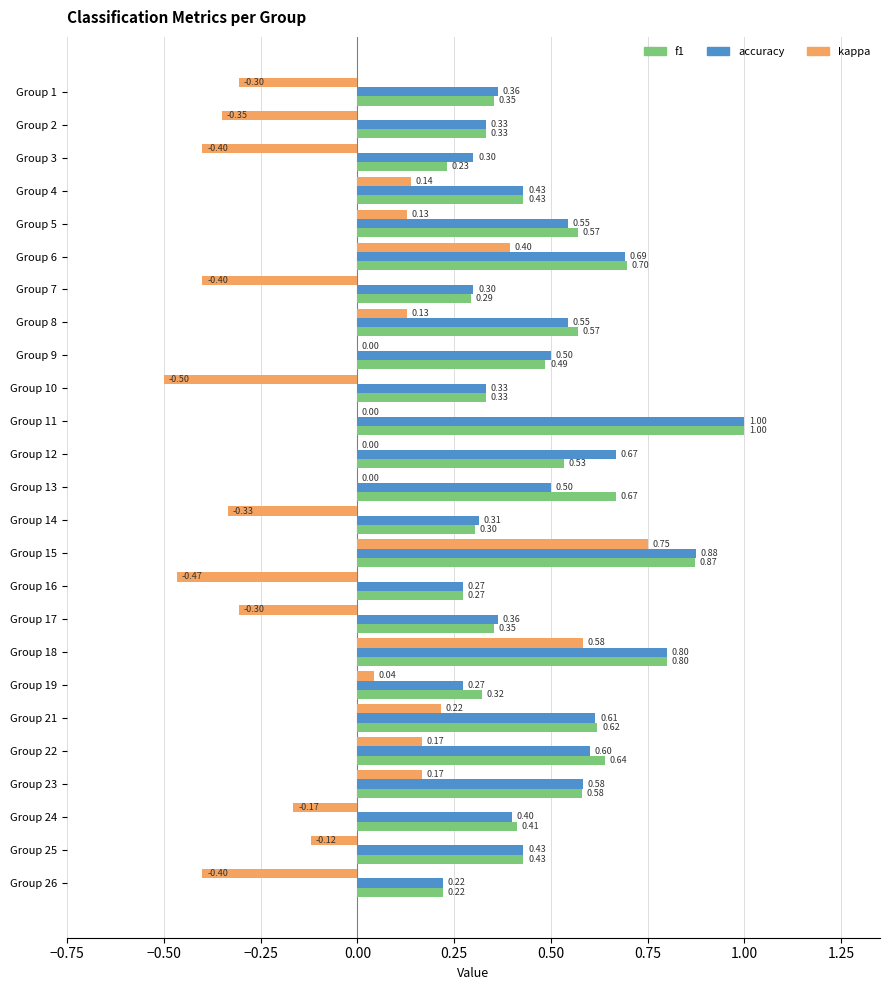

What is the maximum value shown in the chart?

1.0